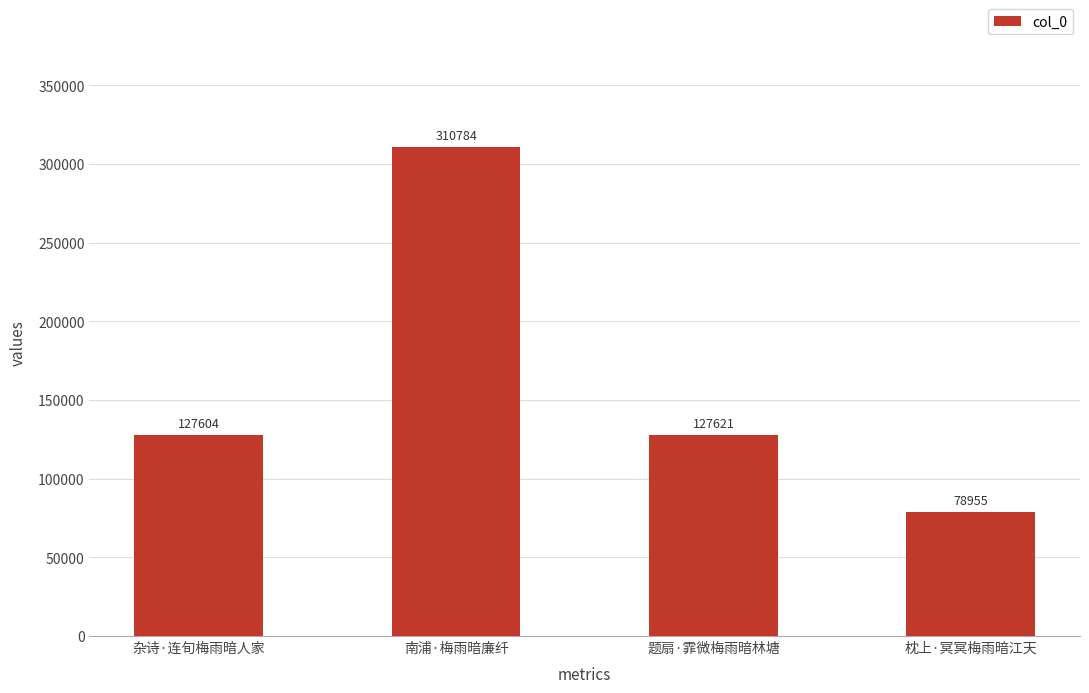

List the labels in order of value, largest first.

南浦·梅雨暗廉纤, 题扇·霏微梅雨暗林塘, 杂诗·连旬梅雨暗人家, 枕上·冥冥梅雨暗江天